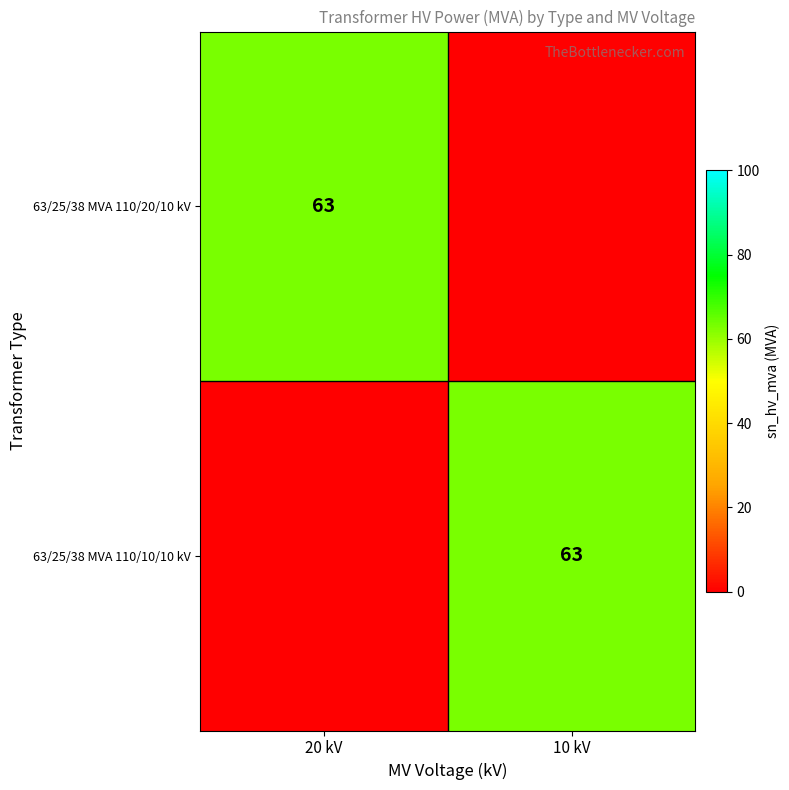

Is it true that 63/25/38 MVA 110/20/10 kV equals 63 at 20 kV?

True